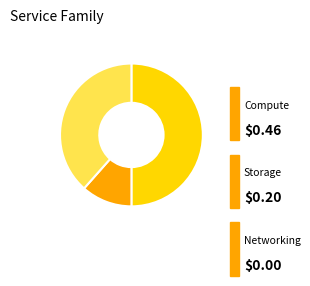

Count the number of slices in the pie.

3